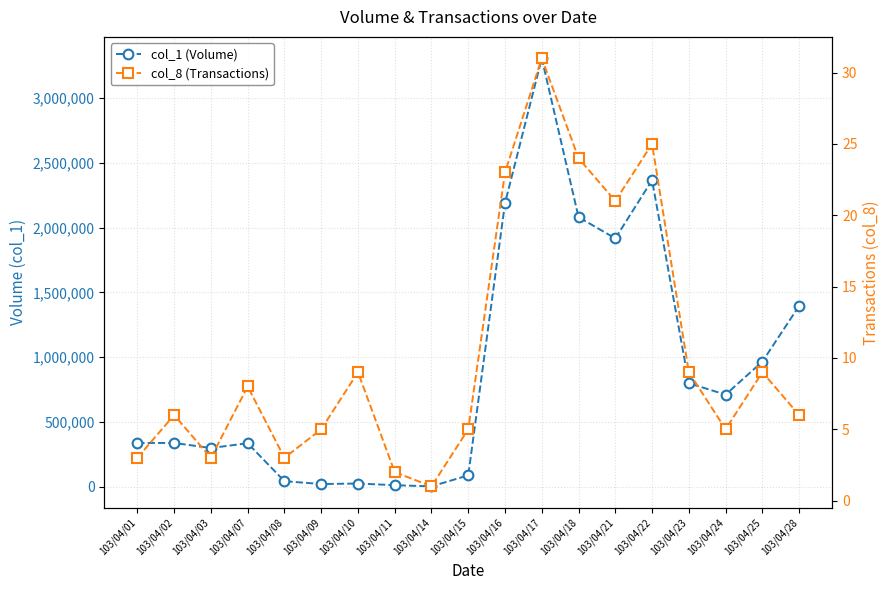

Is the value of col_1 (Volume) at 103/04/10 greater than the value of col_8 (Transactions) at 103/04/09?

Yes